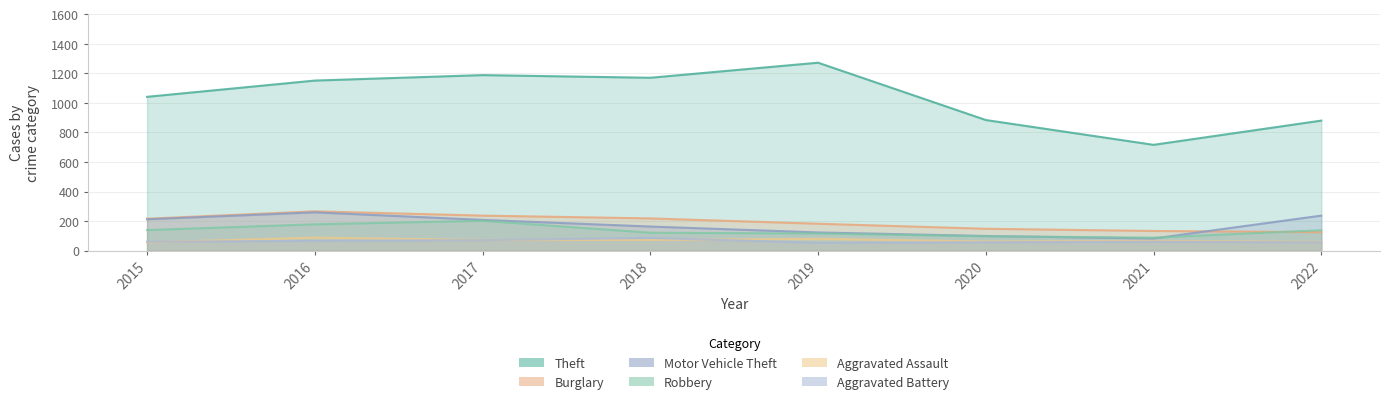

List the labels in order of Burglary value, largest first.

2016, 2017, 2018, 2015, 2019, 2020, 2021, 2022